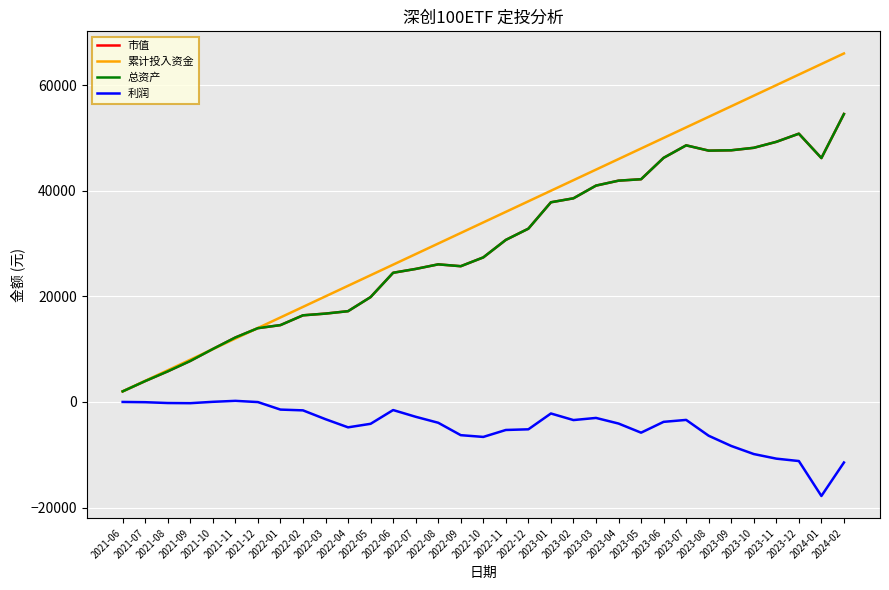

What is the maximum value shown in the chart?

66000.0